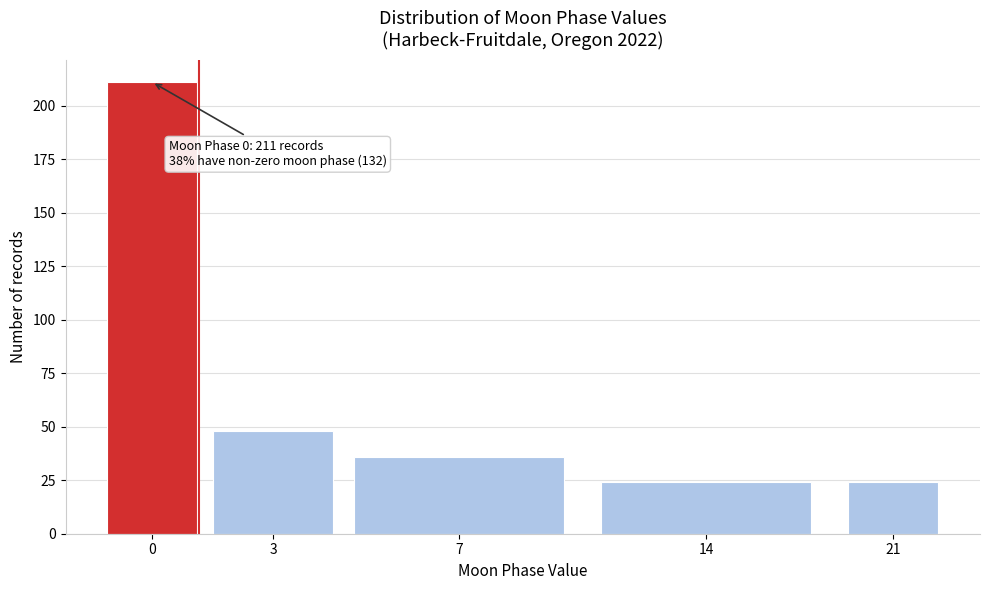

Reading left to right, what are all the values shown in this chart?

211	48	36	24	24